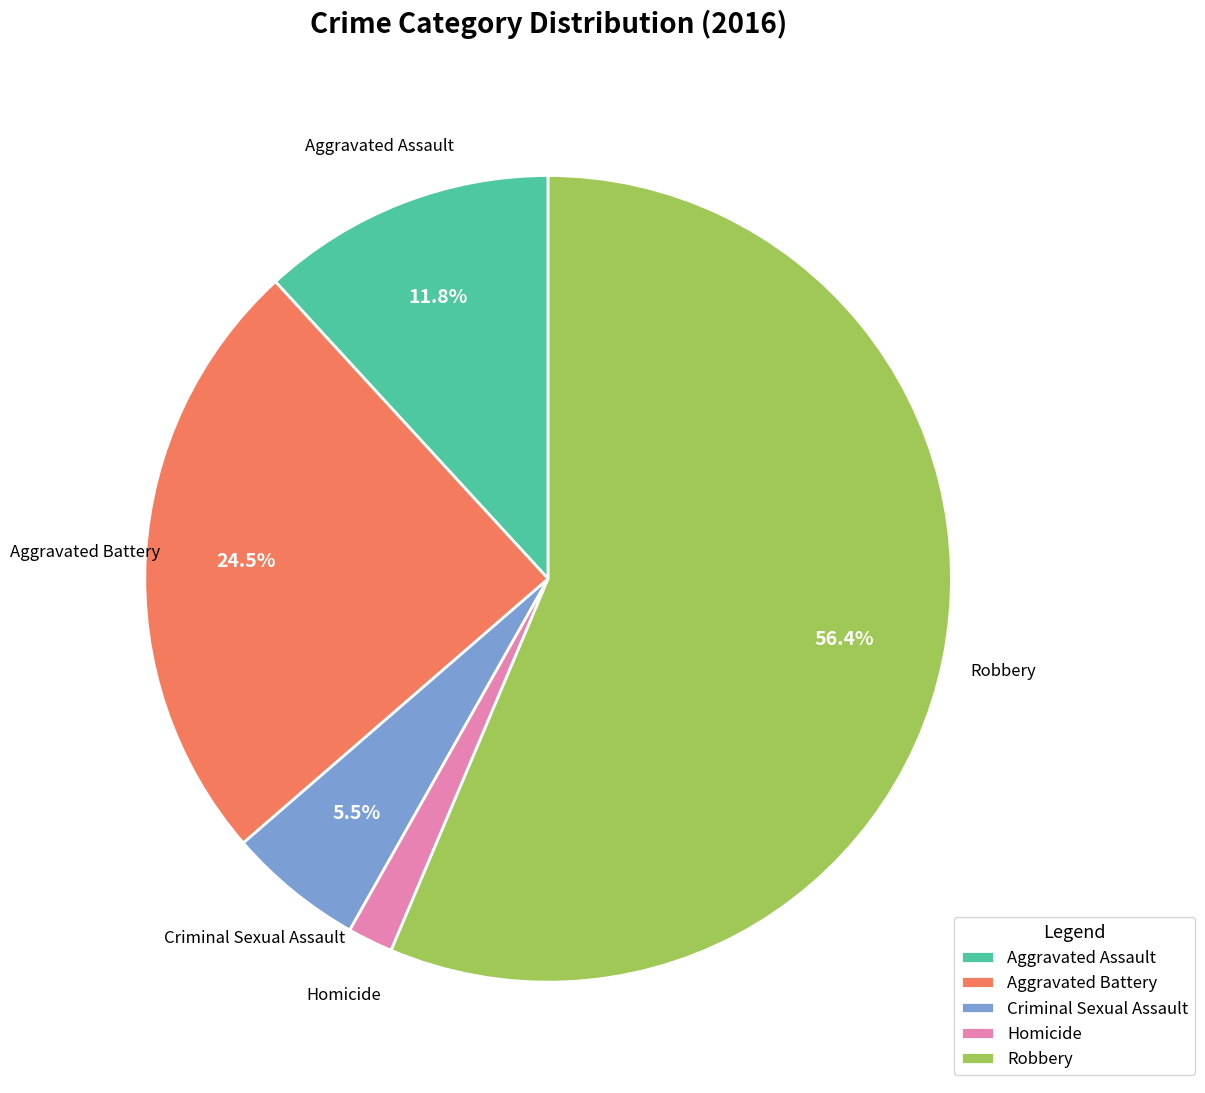

Is there a majority slice in this chart?

Yes